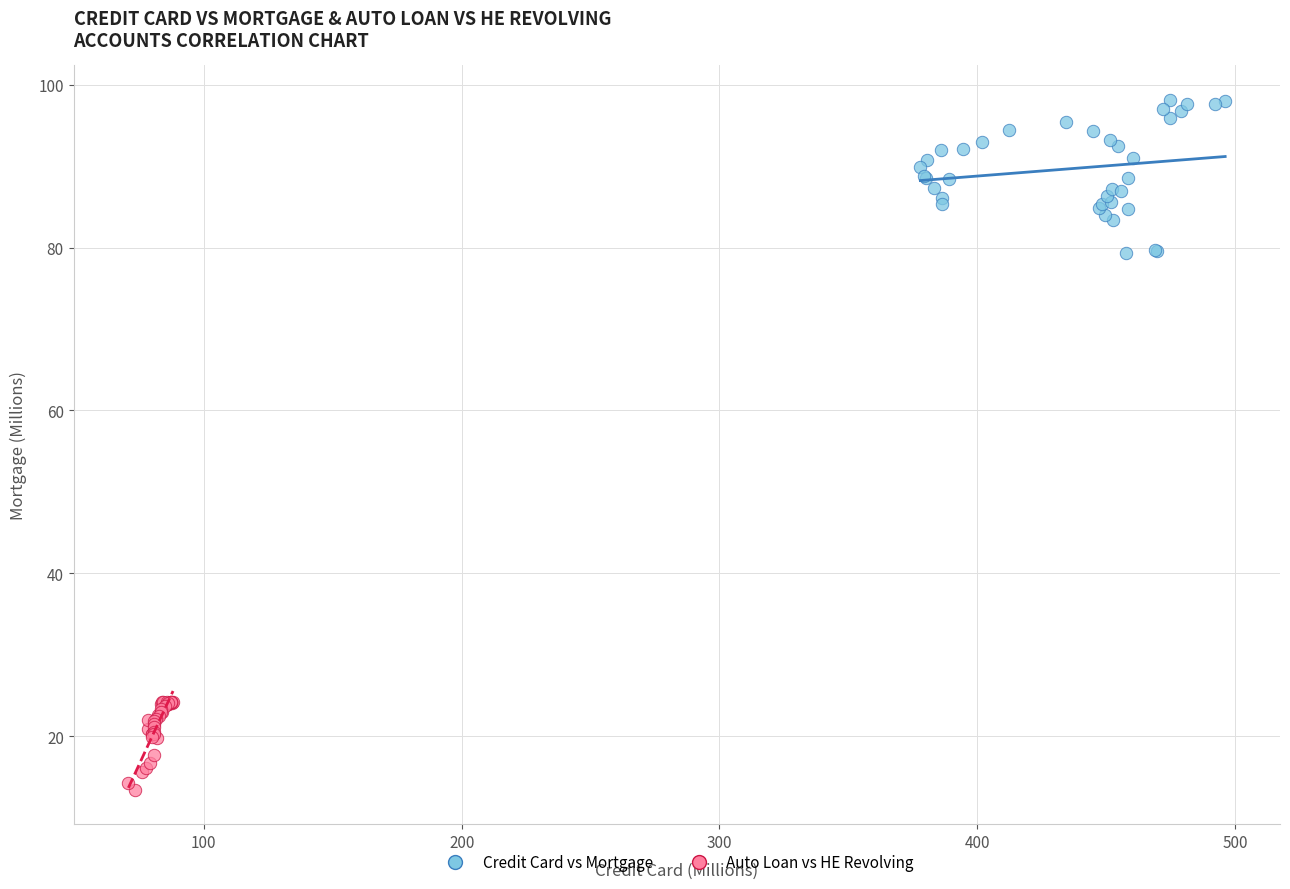

Which series contains the highest Y value?

Credit Card vs Mortgage